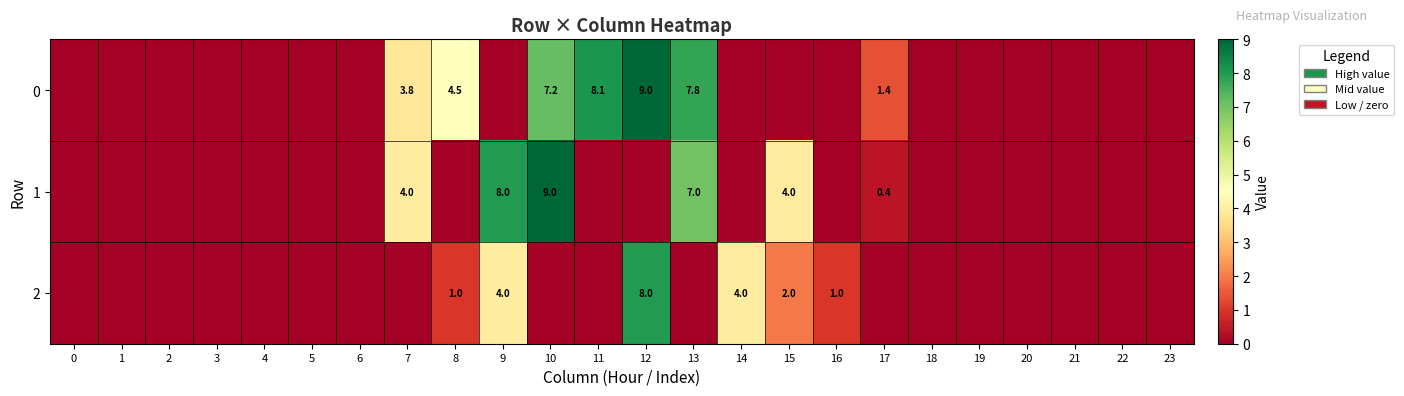

The value of 1 at 13 is 7.0. True or false?

True